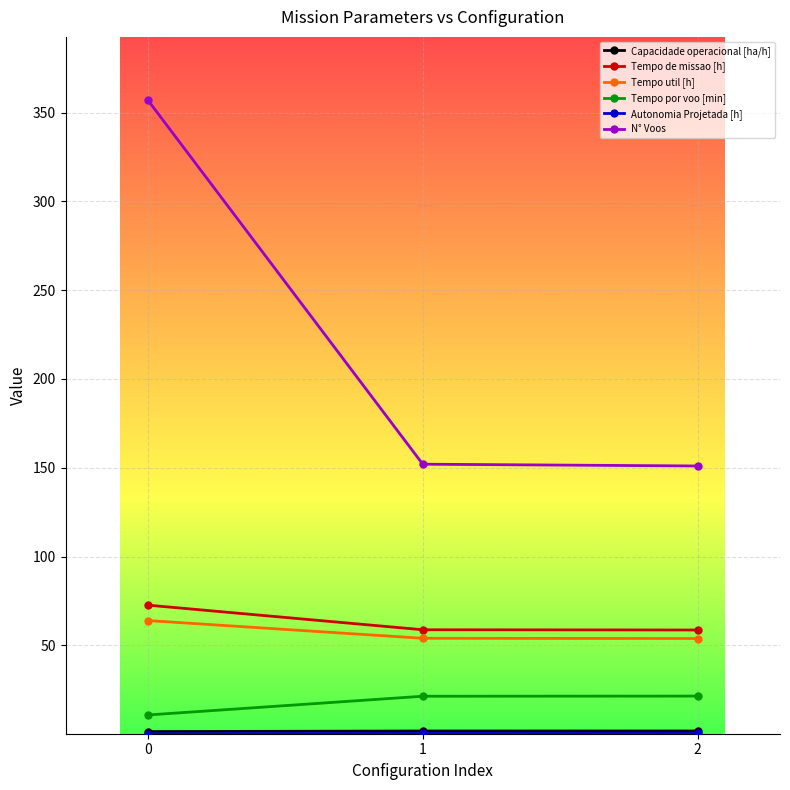

Which series has the widest spread of values?

N° Voos